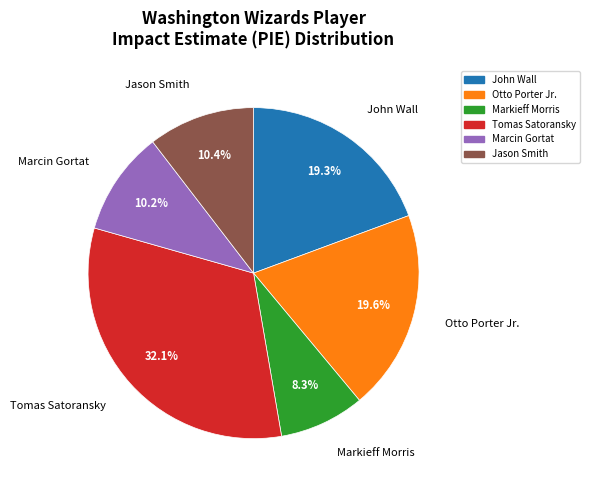

Is there a majority slice in this chart?

No